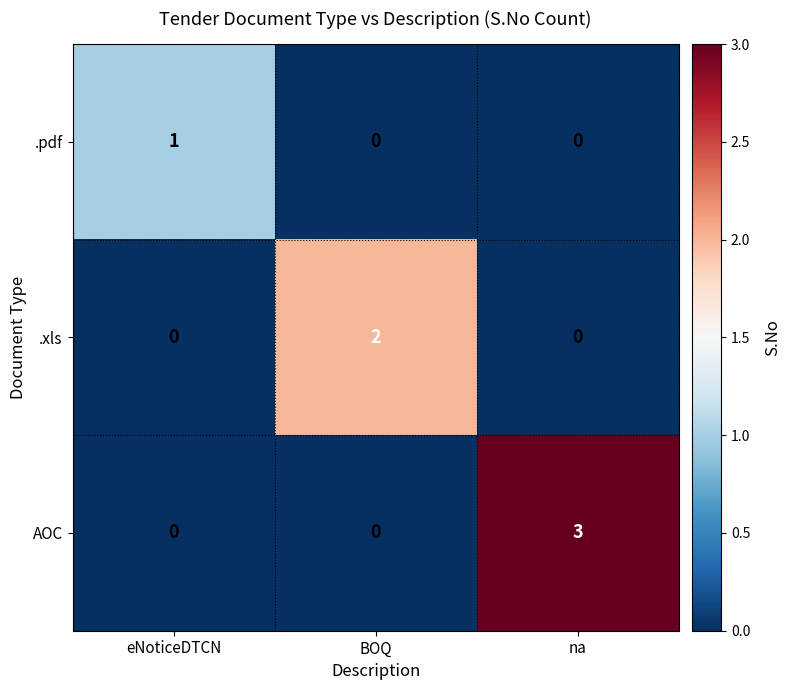

Is it true that AOC equals 2 at BOQ?

False